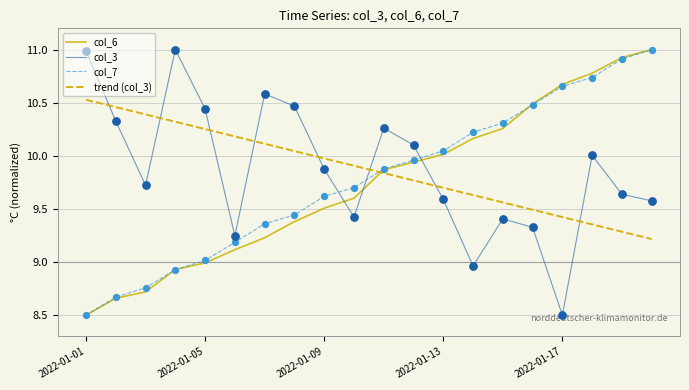

How many times do trend (col_3) and col_6 cross each other?

1